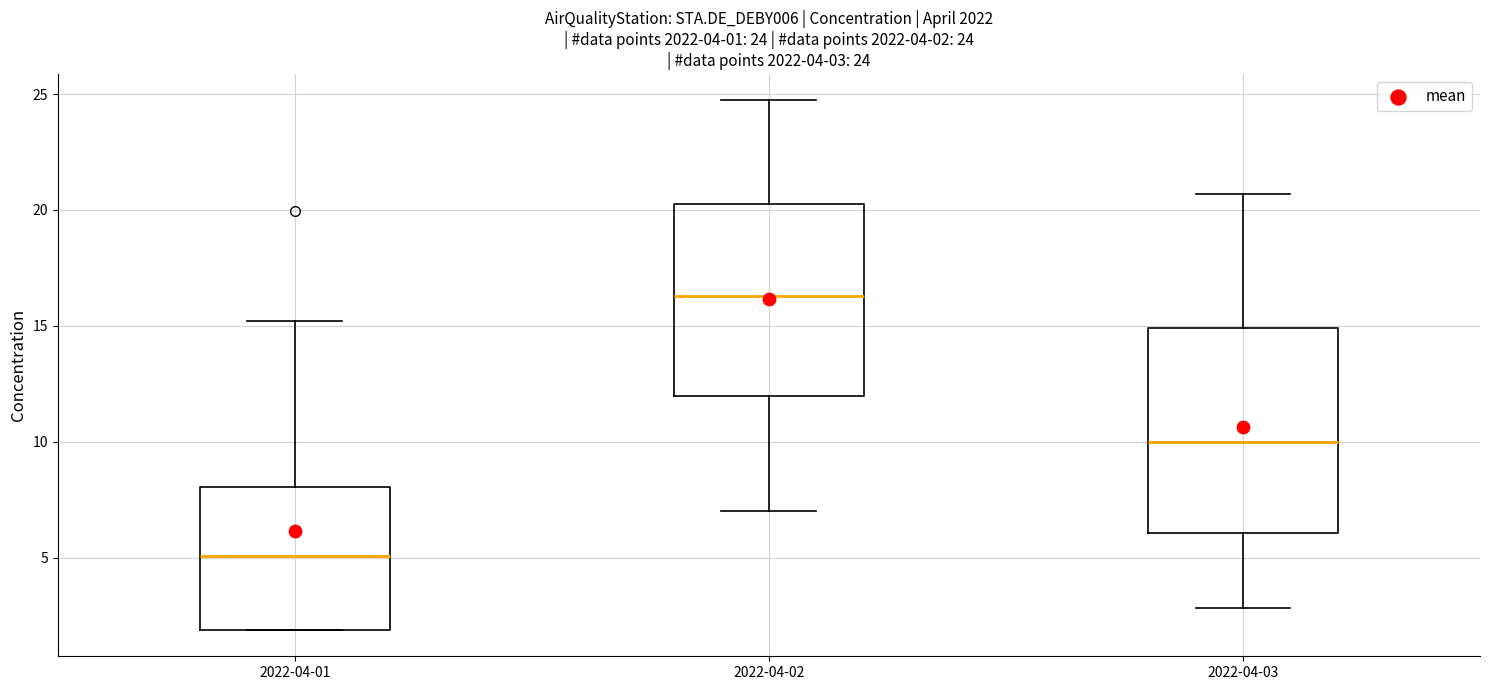

Which box has the lowest median line?

2022-04-01